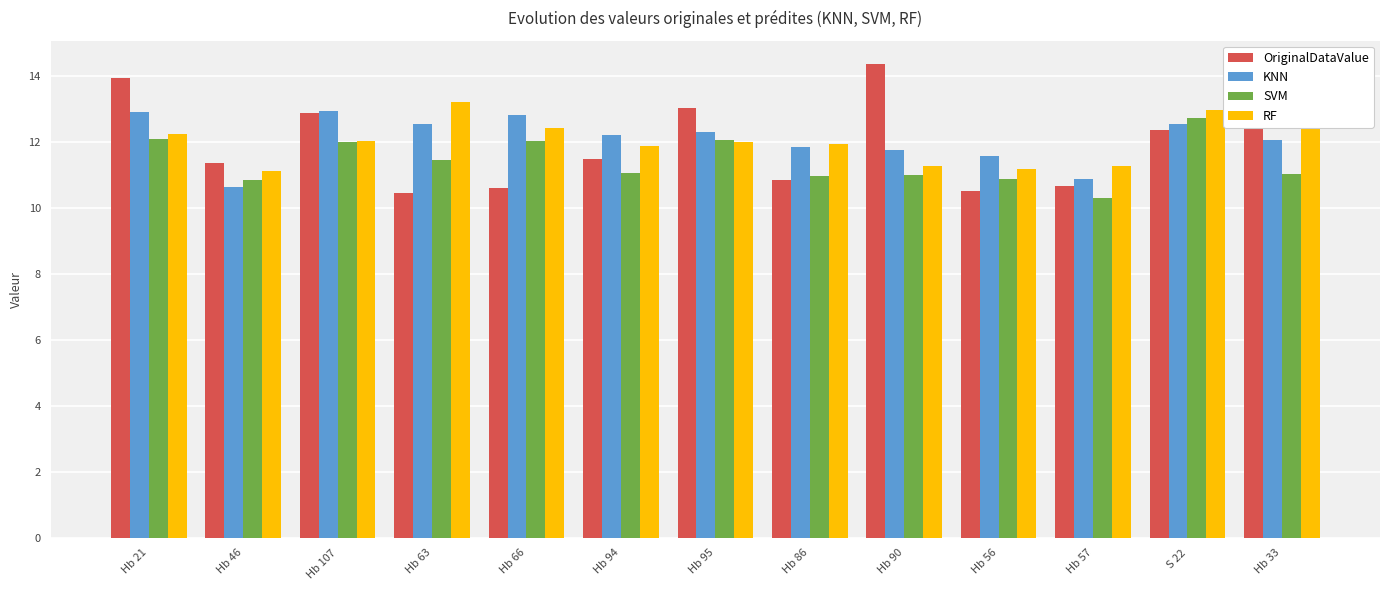

What are all the series names shown in the legend?

OriginalDataValue, KNN, SVM, RF